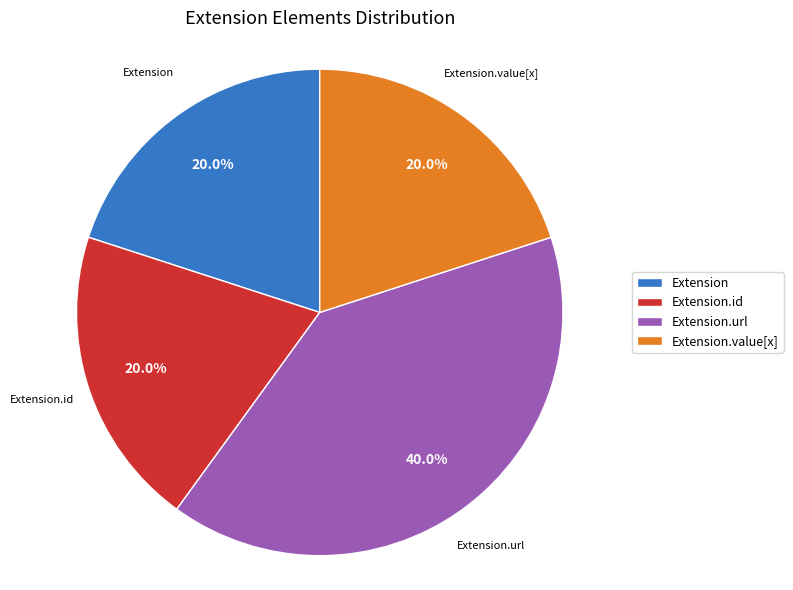

Is there a majority slice in this chart?

No